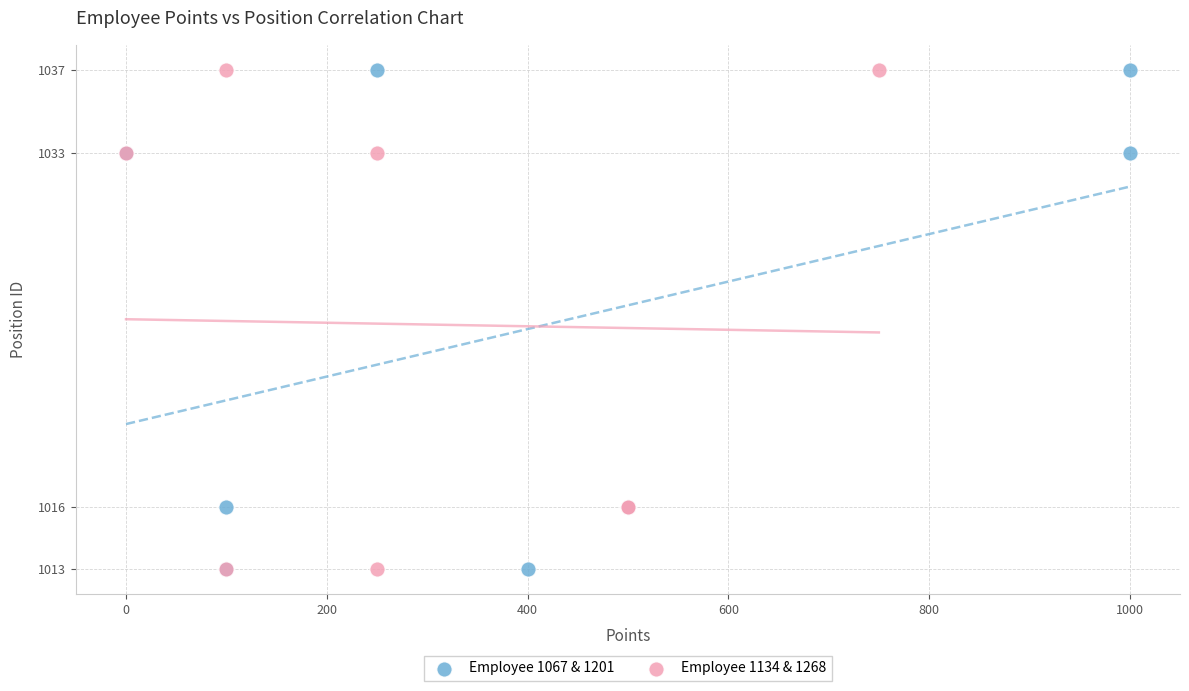

What are all the series names shown in the legend?

Employee 1067 & 1201, Employee 1134 & 1268